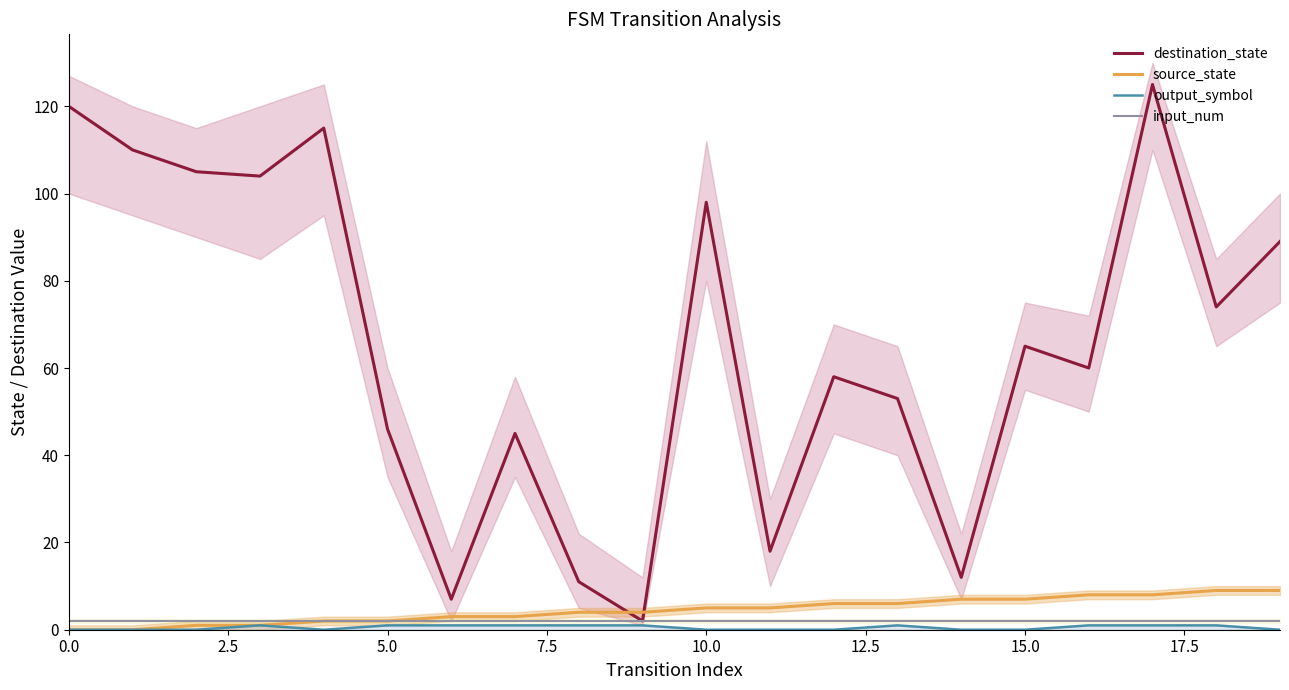

True or false: input_num has a value of 2 at 0.0.

True